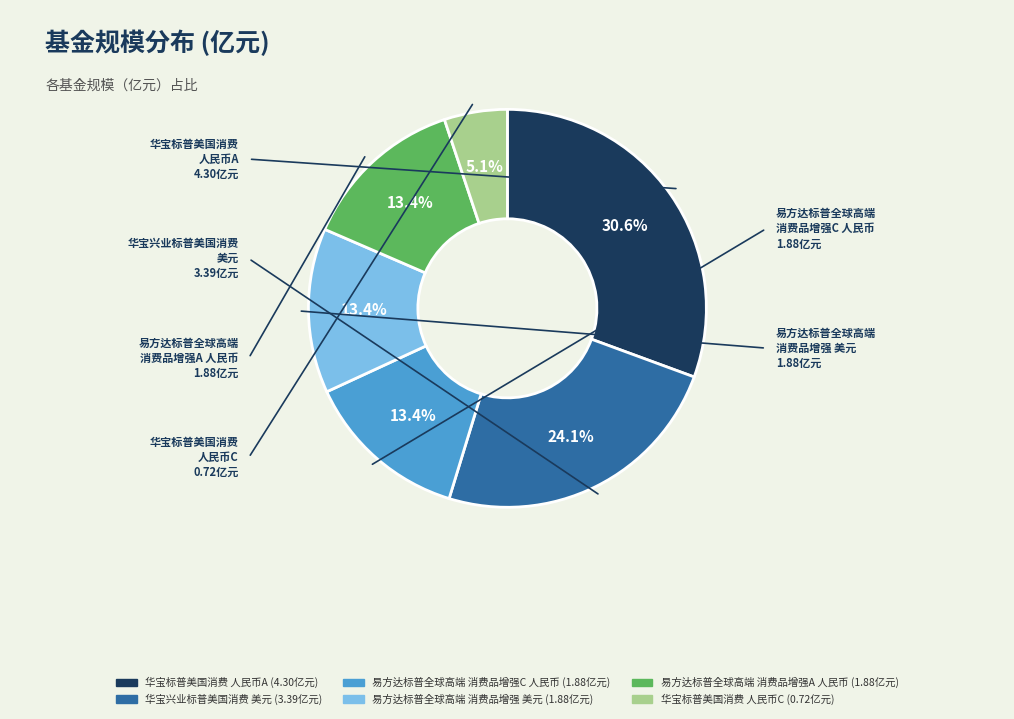

Does any single category account for the majority?

No